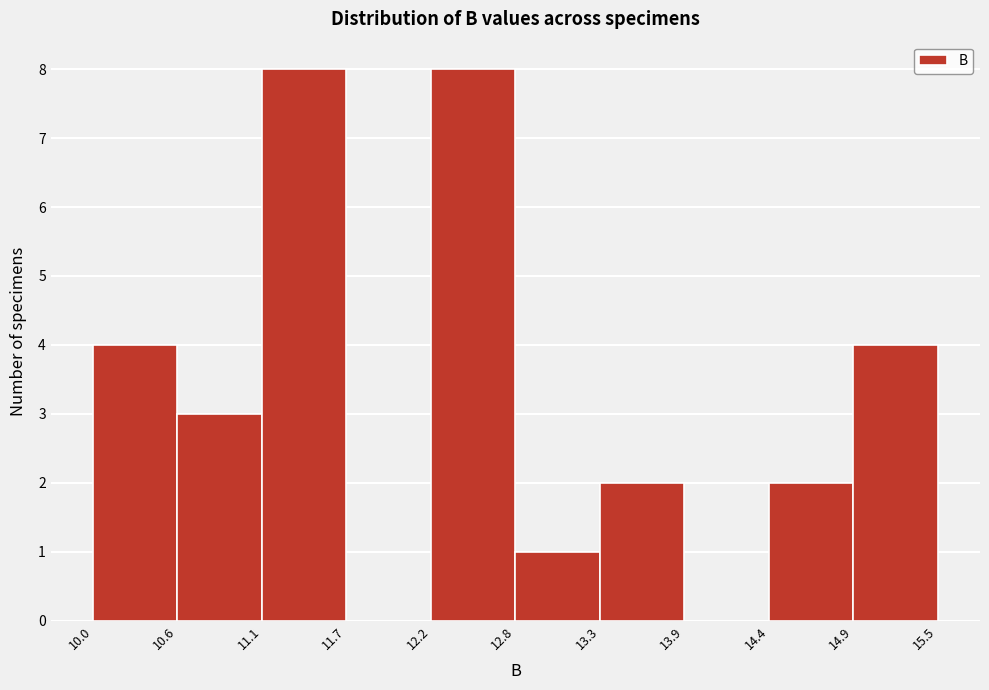

Reading left to right, list every bar in this chart as the range it spans on the x-axis followed by its height. The values are not printed on the chart, so give them approximately, as read against the axis.

10.0 to 10.6: 4
10.6 to 11.1: 3
11.1 to 11.7: 8
11.7 to 12.2: 0
12.2 to 12.8: 8
12.8 to 13.3: 1
13.3 to 13.9: 2
13.9 to 14.4: 0
14.4 to 14.9: 2
14.9 to 15.5: 4